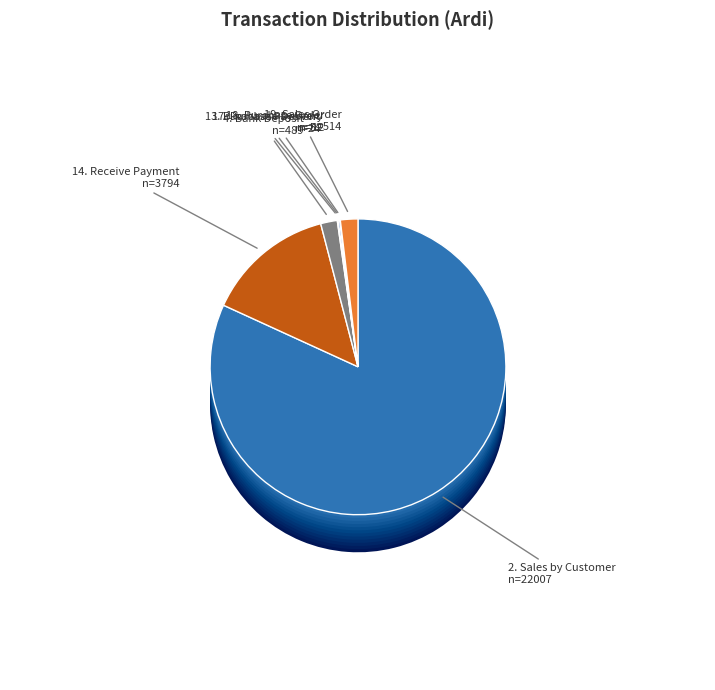

Rank the categories by value from lowest to highest.

18. Purchase Order, 13. Purchase Payment, 17. Purchase Delivery, 4. Bank Deposit, 19. Sales Order, 14. Receive Payment, 2. Sales by Customer